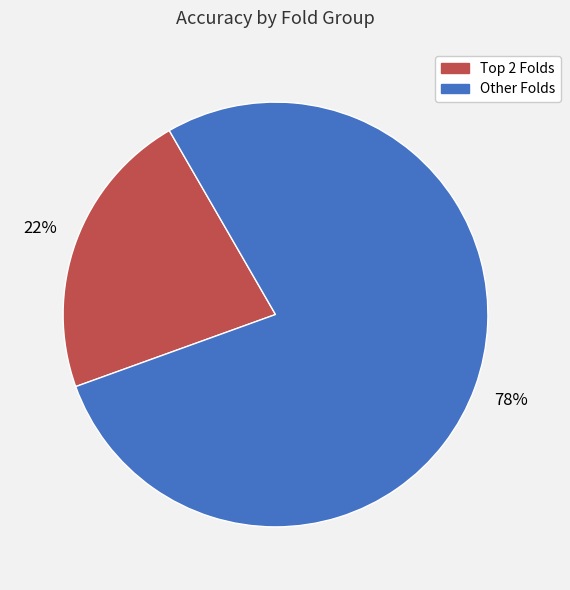

To the nearest percent, what is the difference between the largest and smallest slice percentages?

56%